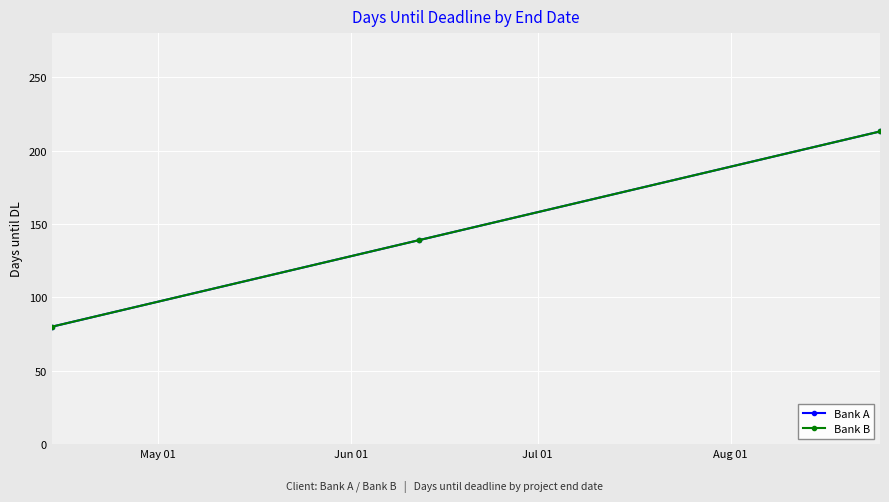

Does the chart have visible grid lines?

Yes